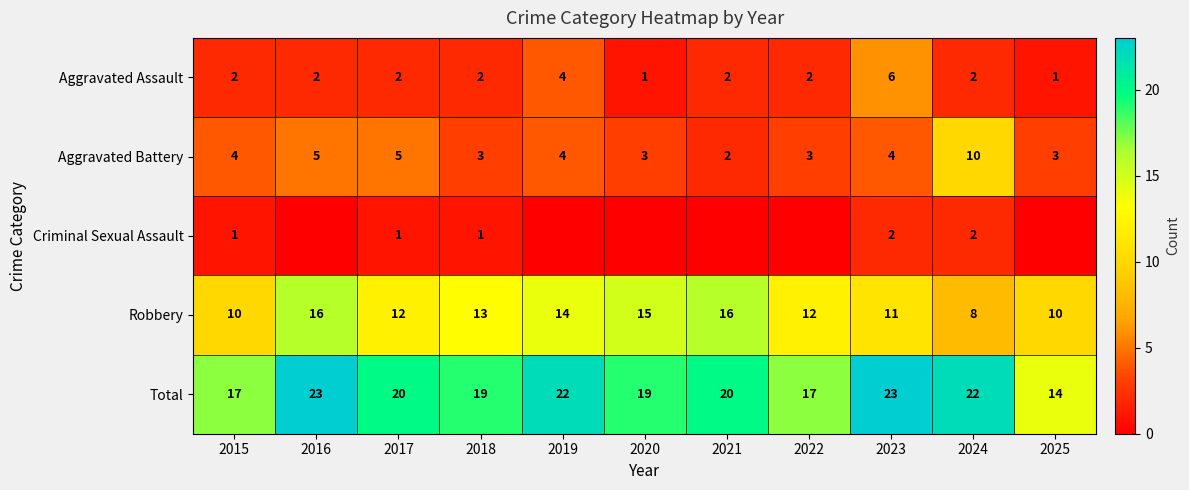

Where does the Total series first go above 20?

2016